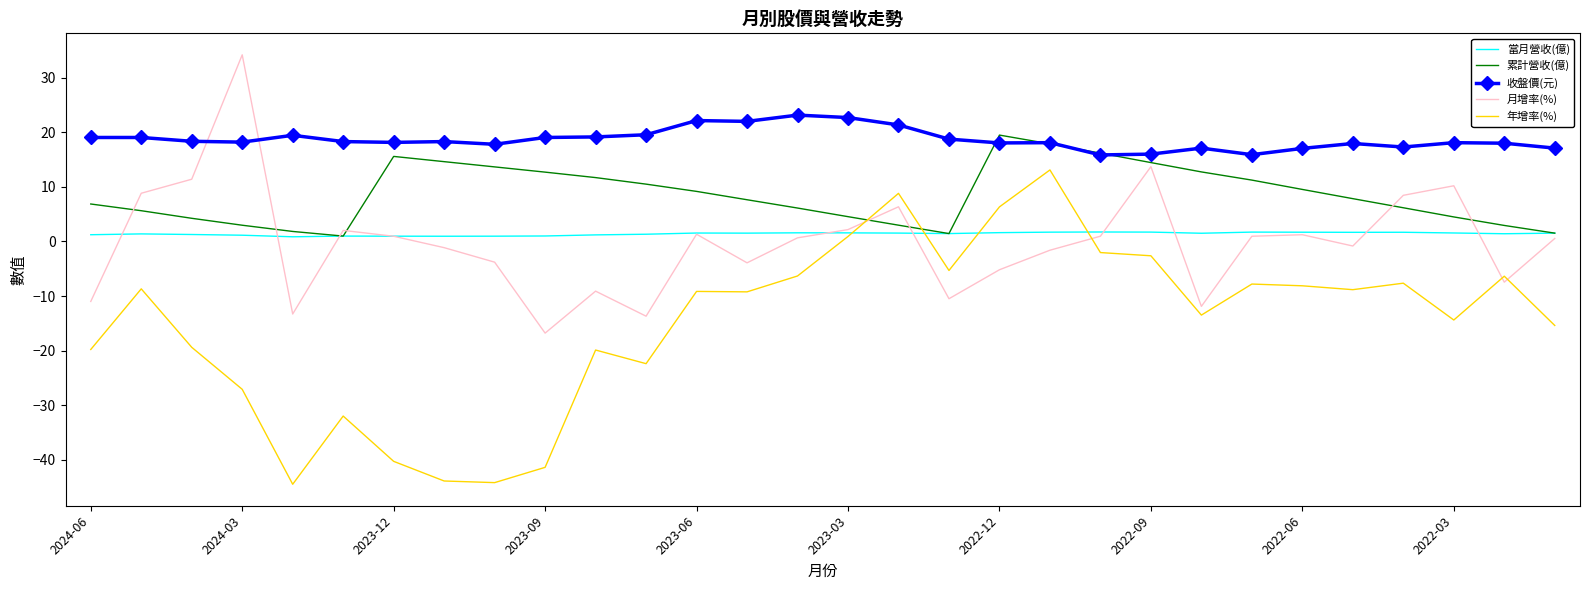

True or false: 收盤價(元) and 當月營收(億) cross at least once.

False